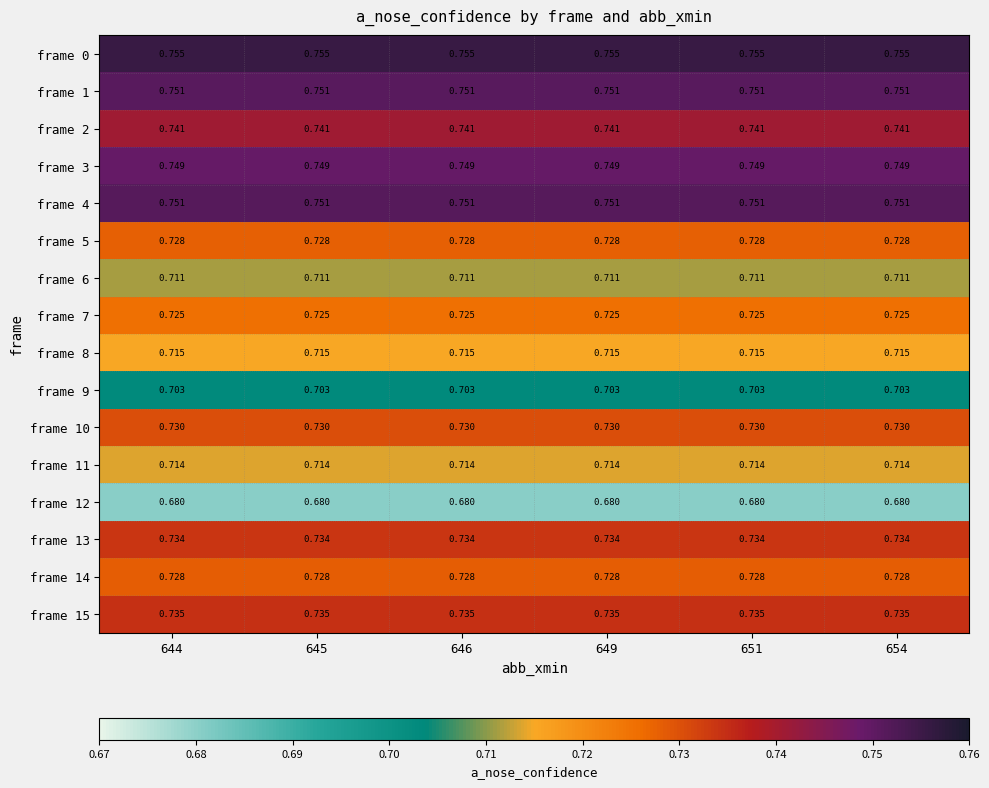

Reading left to right, what are all the values shown in this chart?

frame 0: 644=0.8	645=0.8	646=0.8	649=0.8	651=0.8	654=0.8
frame 1: 644=0.8	645=0.8	646=0.8	649=0.8	651=0.8	654=0.8
frame 2: 644=0.7	645=0.7	646=0.7	649=0.7	651=0.7	654=0.7
frame 3: 644=0.7	645=0.7	646=0.7	649=0.7	651=0.7	654=0.7
frame 4: 644=0.8	645=0.8	646=0.8	649=0.8	651=0.8	654=0.8
frame 5: 644=0.7	645=0.7	646=0.7	649=0.7	651=0.7	654=0.7
frame 6: 644=0.7	645=0.7	646=0.7	649=0.7	651=0.7	654=0.7
frame 7: 644=0.7	645=0.7	646=0.7	649=0.7	651=0.7	654=0.7
frame 8: 644=0.7	645=0.7	646=0.7	649=0.7	651=0.7	654=0.7
frame 9: 644=0.7	645=0.7	646=0.7	649=0.7	651=0.7	654=0.7
frame 10: 644=0.7	645=0.7	646=0.7	649=0.7	651=0.7	654=0.7
frame 11: 644=0.7	645=0.7	646=0.7	649=0.7	651=0.7	654=0.7
frame 12: 644=0.7	645=0.7	646=0.7	649=0.7	651=0.7	654=0.7
frame 13: 644=0.7	645=0.7	646=0.7	649=0.7	651=0.7	654=0.7
frame 14: 644=0.7	645=0.7	646=0.7	649=0.7	651=0.7	654=0.7
frame 15: 644=0.7	645=0.7	646=0.7	649=0.7	651=0.7	654=0.7